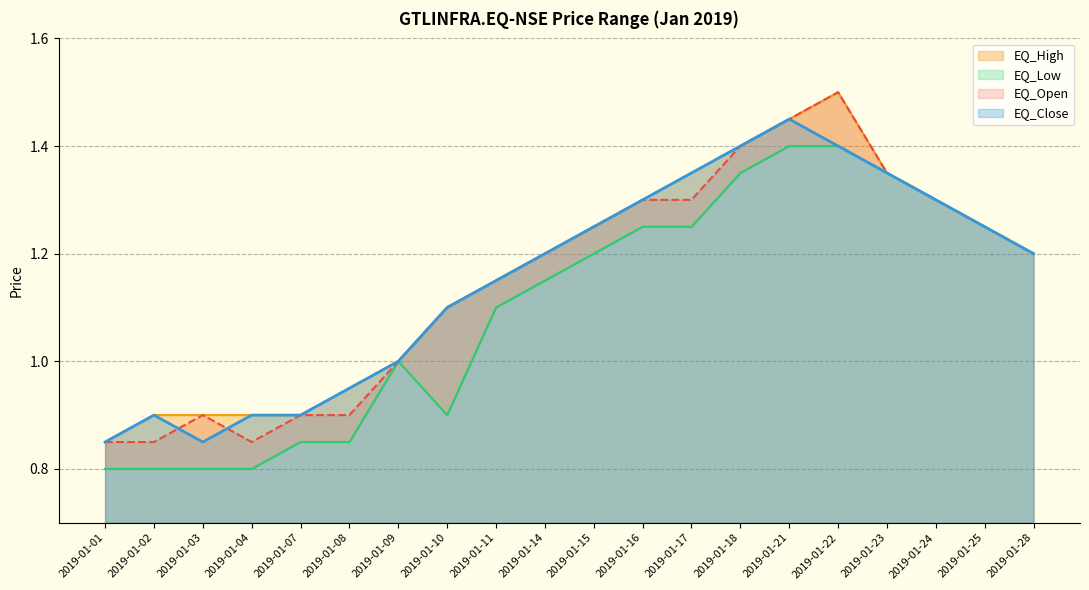

Reading left to right, list all the values displayed in this chart.

EQ_Open: 0.8	0.8	0.9	0.8	0.9	0.9	1.0	1.1	1.1	1.2	1.2	1.3	1.3	1.4	1.4	1.5	1.4	1.3	1.2	1.2
EQ_High: 0.8	0.9	0.9	0.9	0.9	0.9	1.0	1.1	1.1	1.2	1.2	1.3	1.4	1.4	1.4	1.5	1.4	1.3	1.2	1.2
EQ_Low: 0.8	0.8	0.8	0.8	0.8	0.8	1.0	0.9	1.1	1.1	1.2	1.2	1.2	1.4	1.4	1.4	1.4	1.3	1.2	1.2
EQ_Close: 0.8	0.9	0.8	0.9	0.9	0.9	1.0	1.1	1.1	1.2	1.2	1.3	1.4	1.4	1.4	1.4	1.4	1.3	1.2	1.2